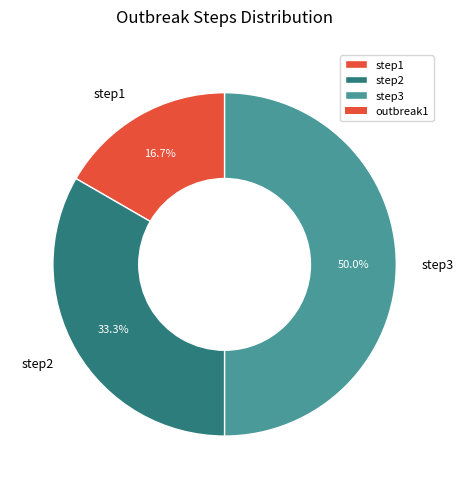

What percentage is NOT represented by step2?

66.7%